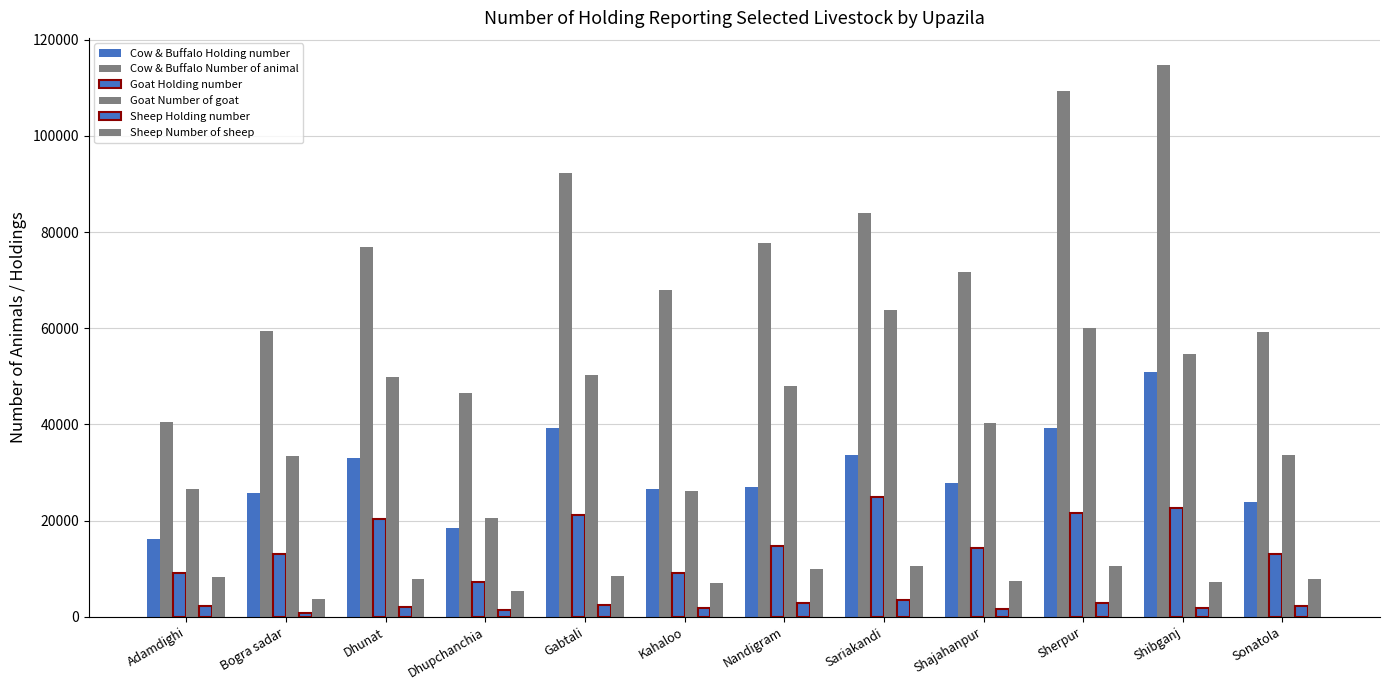

How many bars are there in total?

72